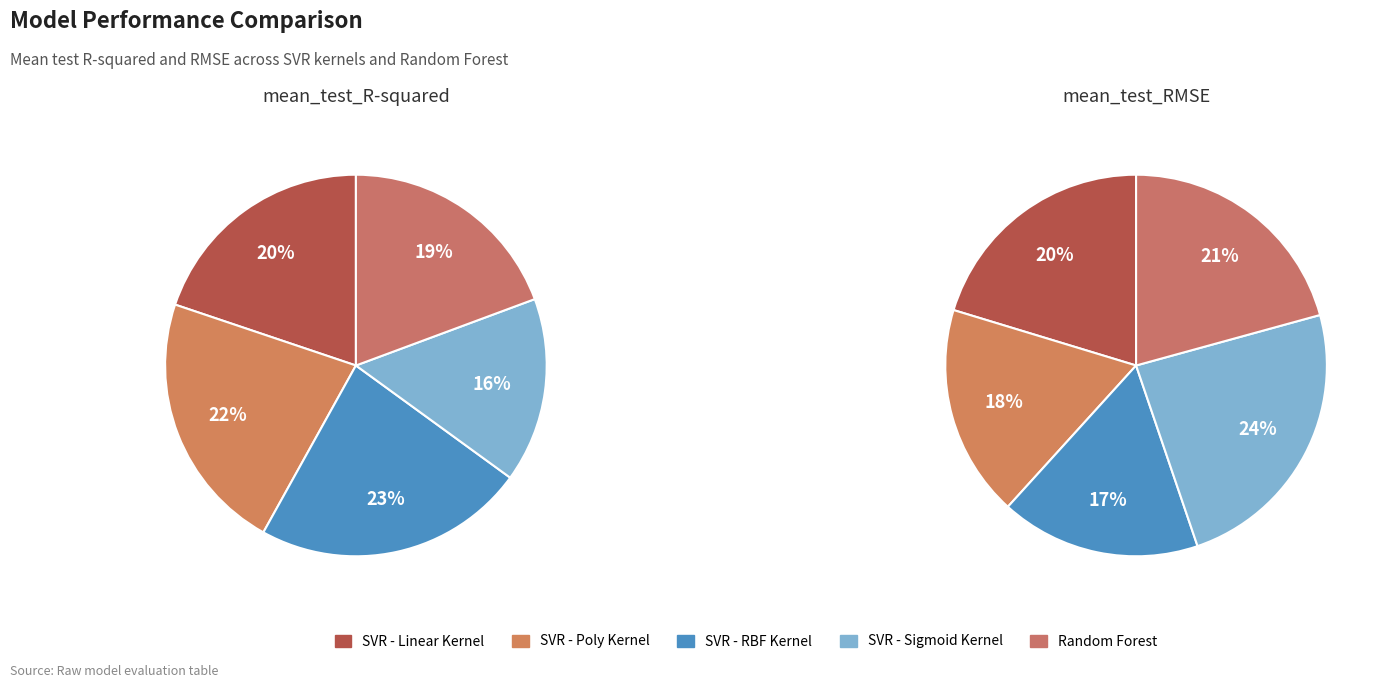

True or false: SVR - Sigmoid Kernel accounts for 24% of the total.

True